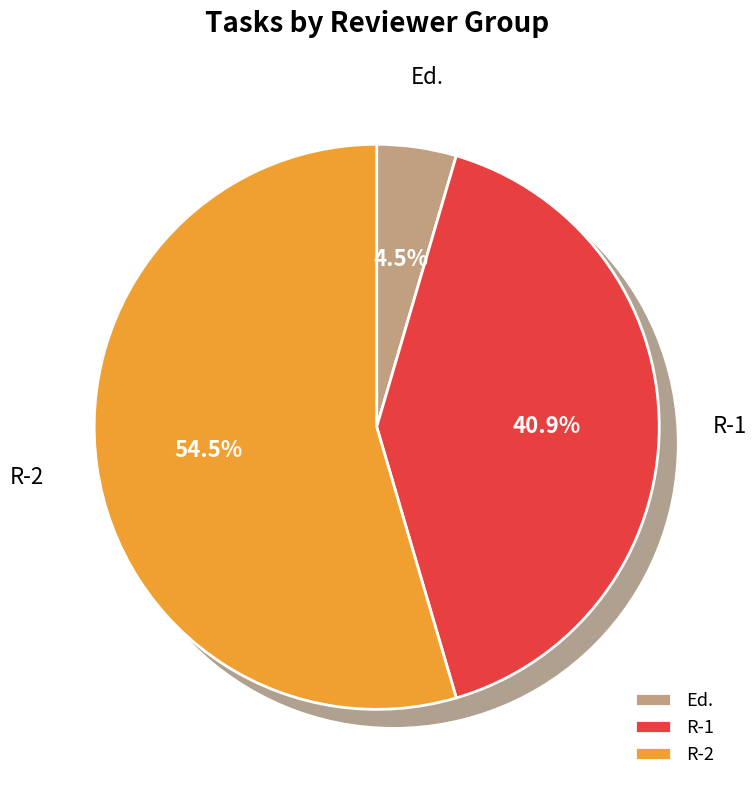

To the nearest percent, what is the combined percentage of R-1 and R-2?

95%